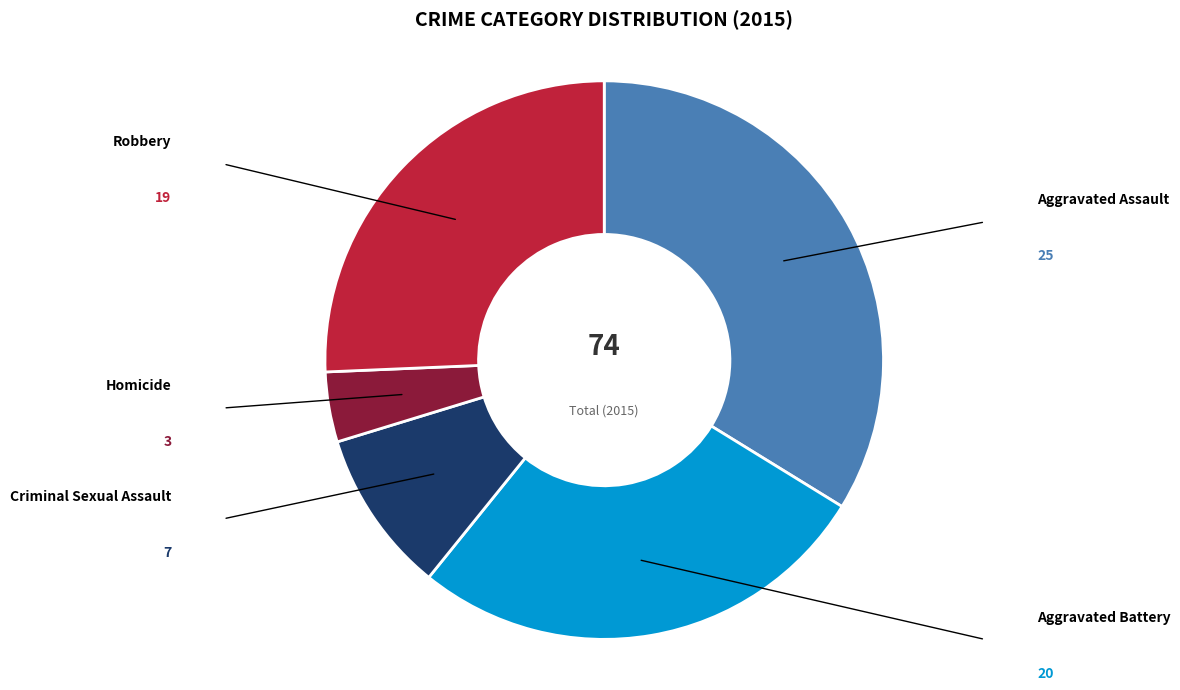

Is there a majority slice in this chart?

No